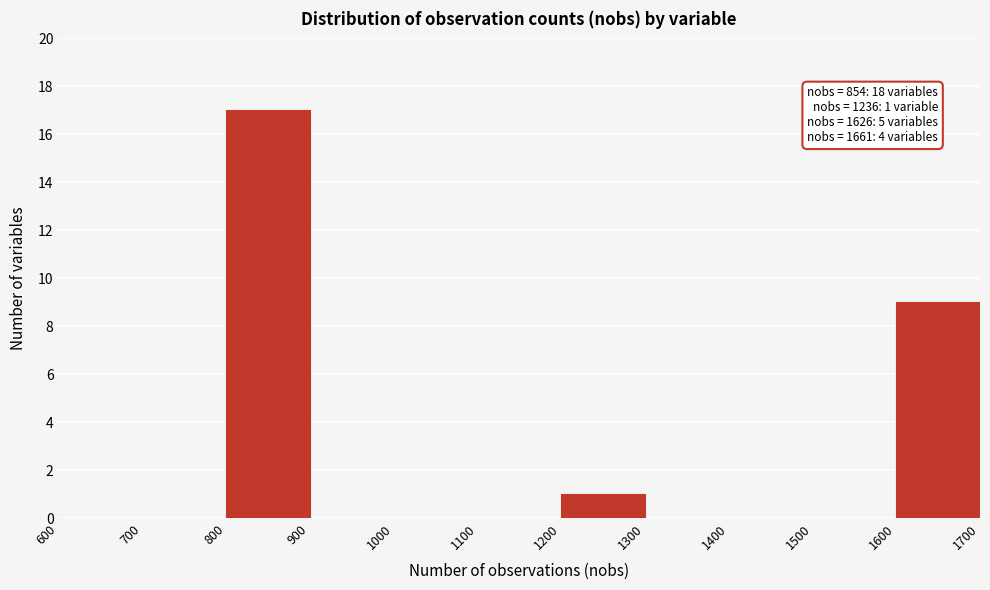

Over which range of the x-axis is the bar tallest?

800 to 900